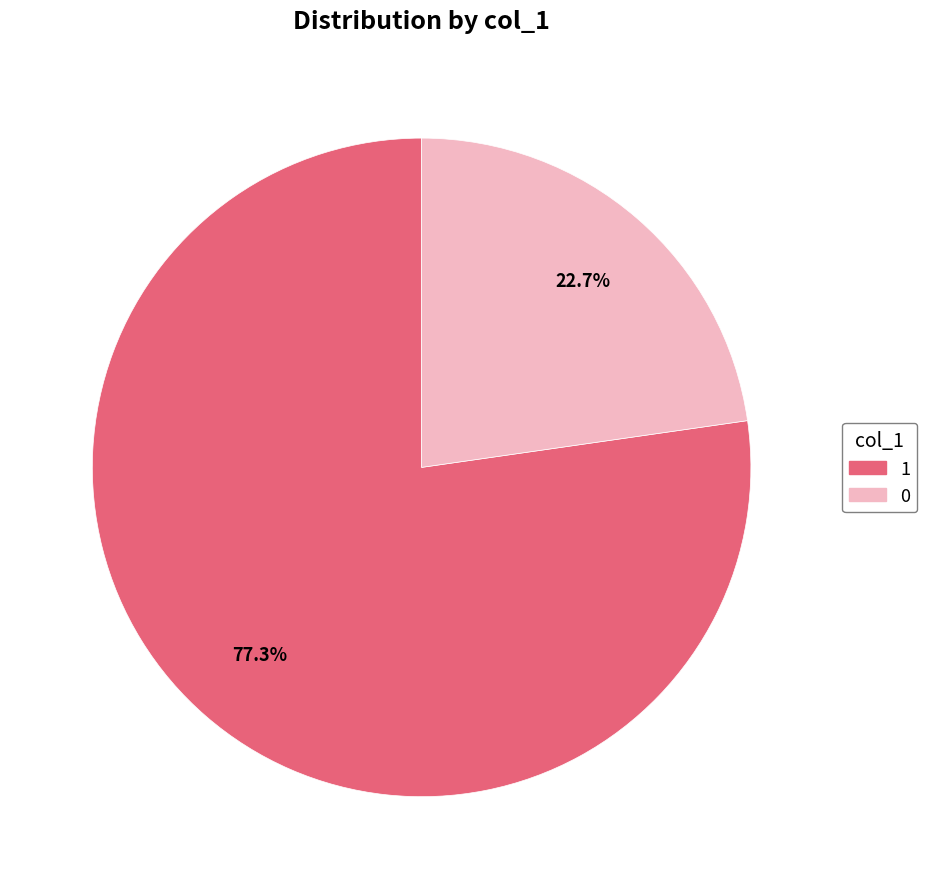

Is there any slice that represents more than half of the pie?

Yes